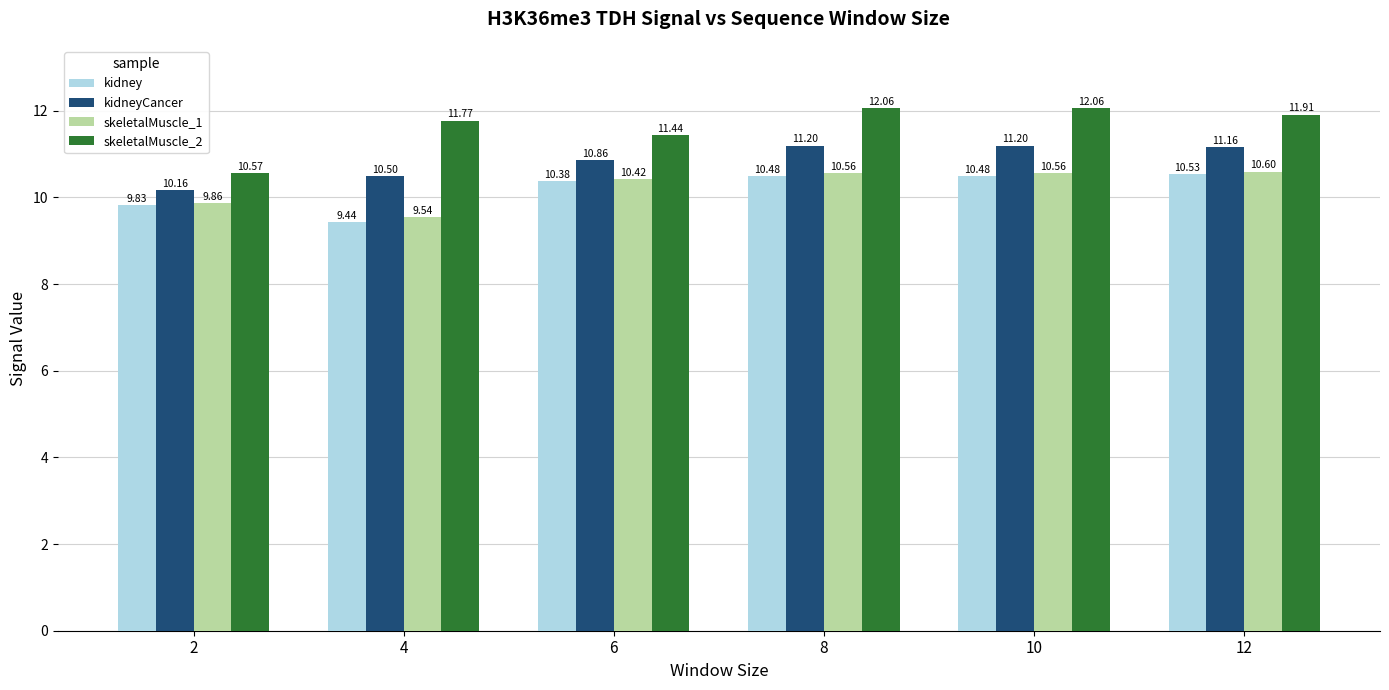

At which category is the sum across all series the highest?

8